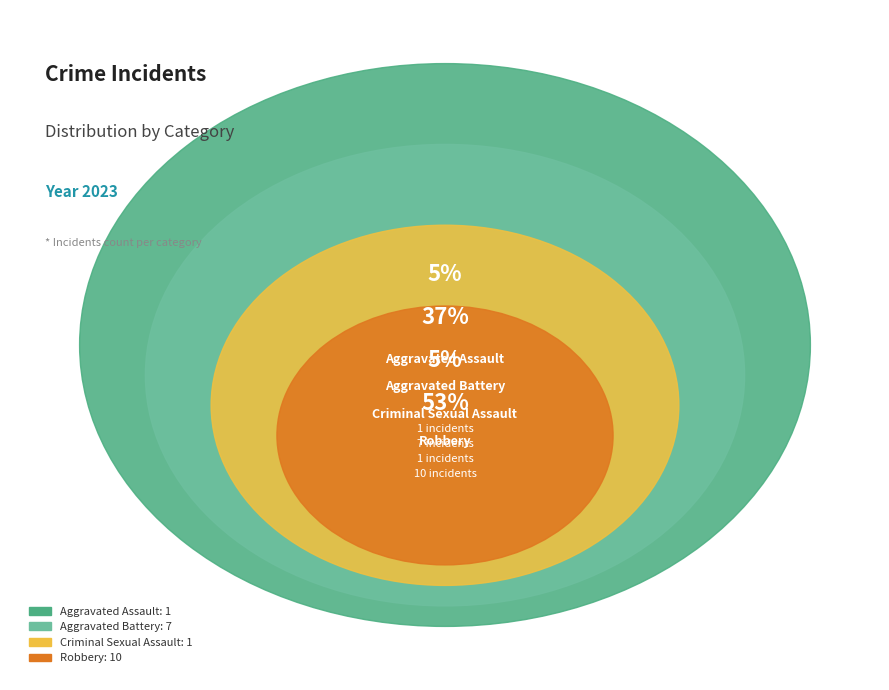

To the nearest percent, what is the combined percentage of Aggravated Assault and Criminal Sexual Assault?

11%